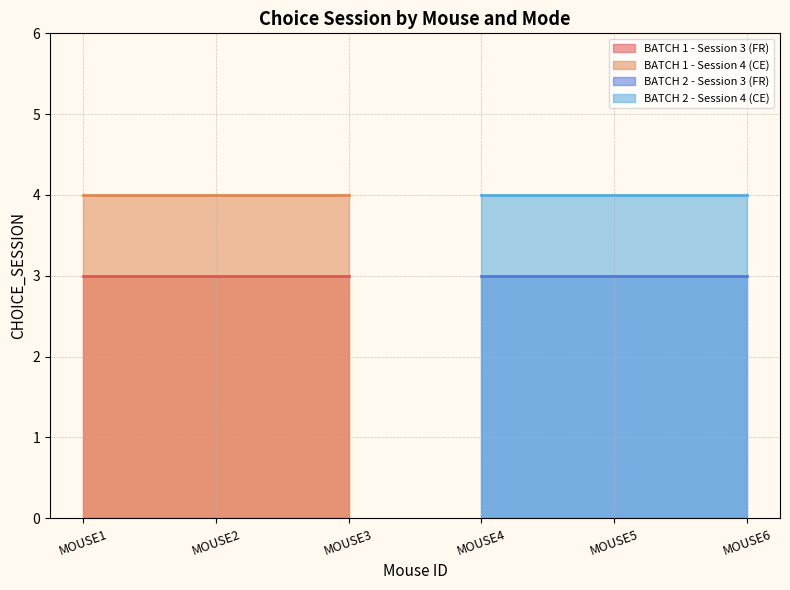

Which series has the widest spread of values?

BATCH 1 - Session 3 (FR)